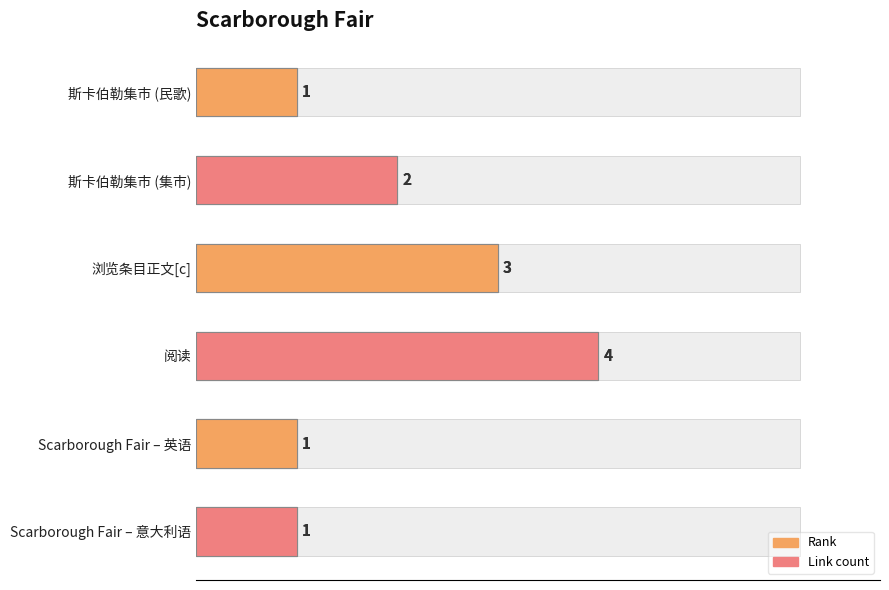

What is the average value?

2